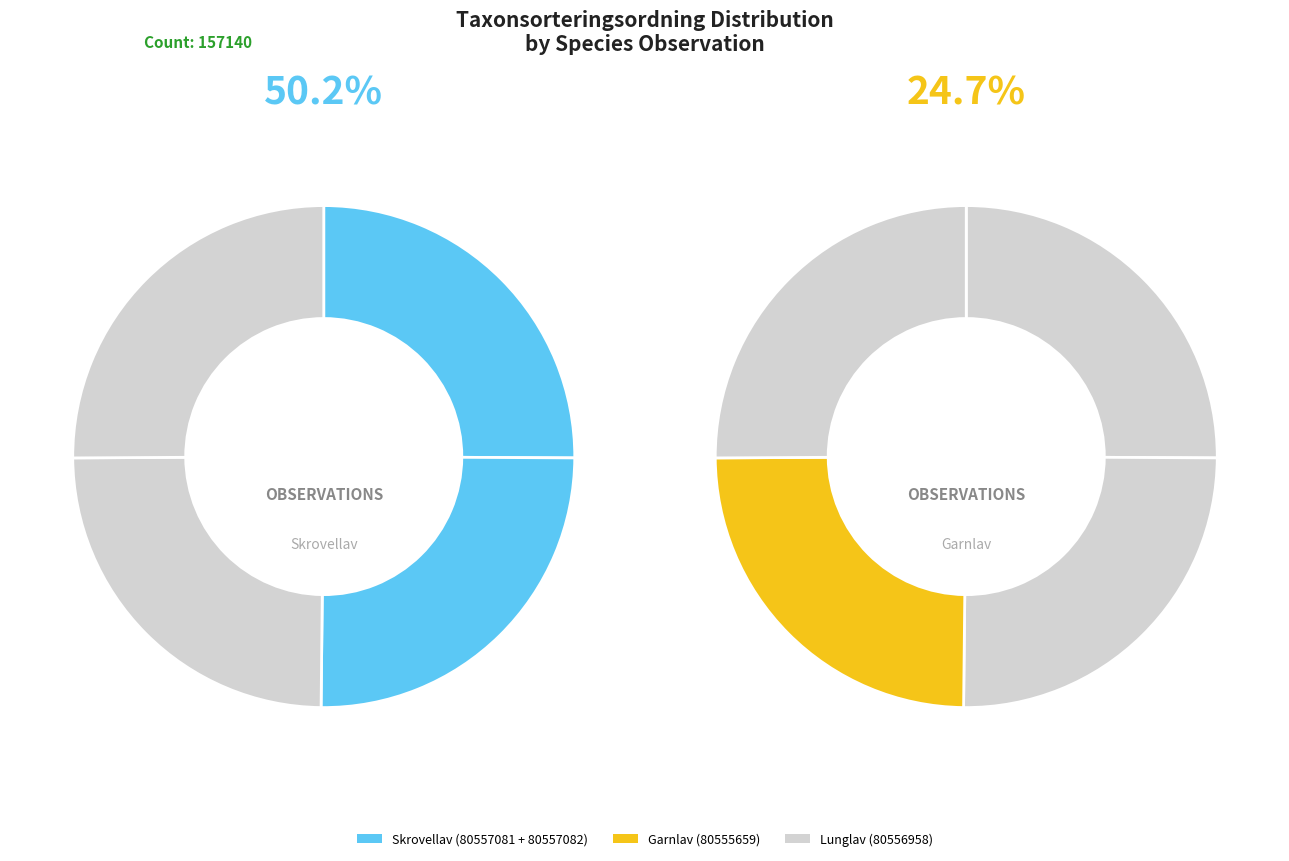

Which category has the smallest portion of the pie?

Garnlav (80555659)